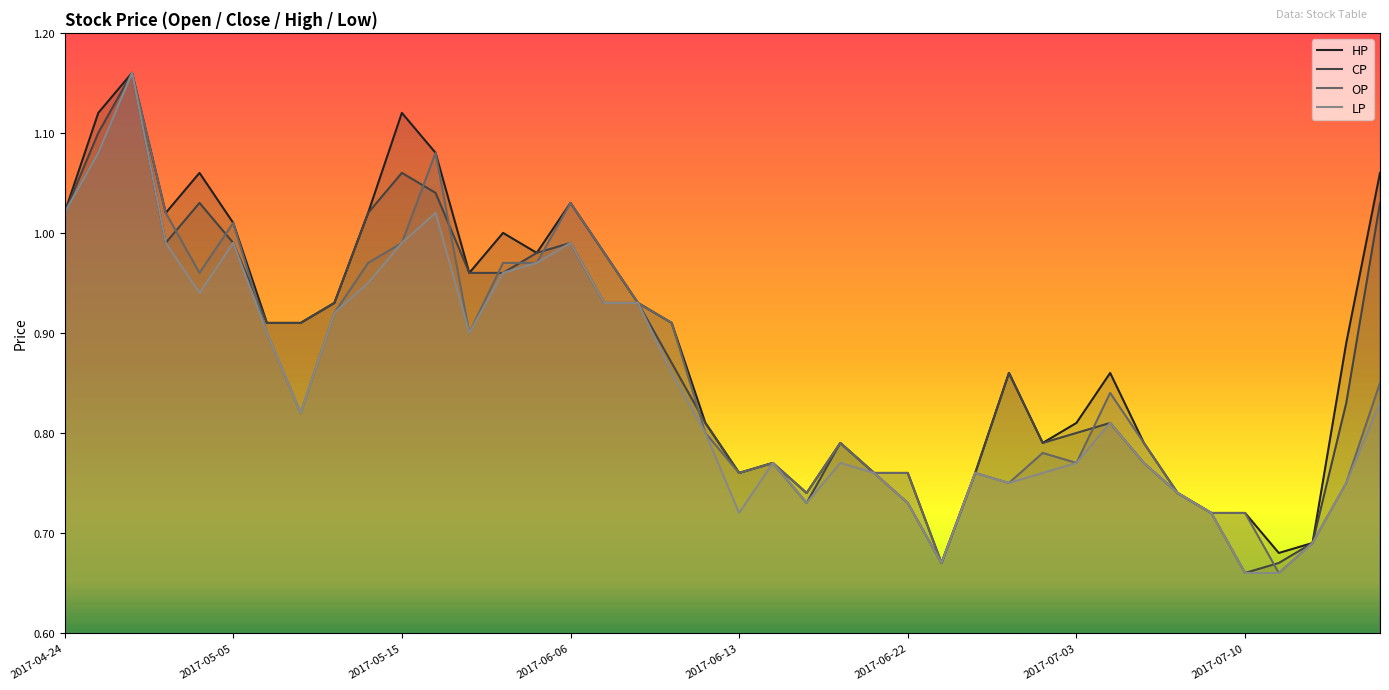

Which series changed the most between 14 and 18?

CP